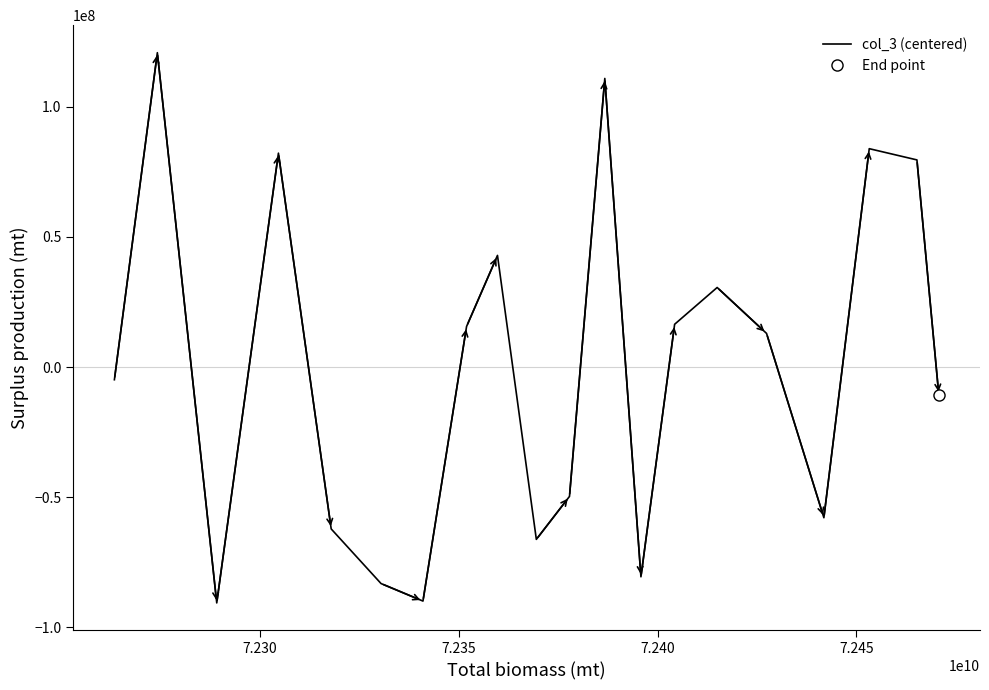

What is the maximum value for col_3 (centered)?

120766030.8